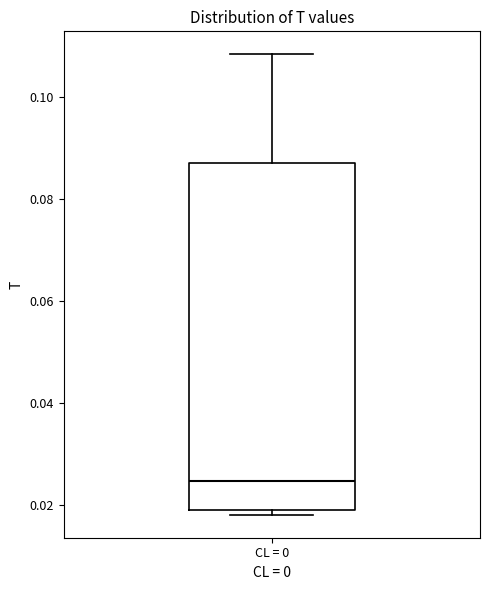

Read this box plot against the y-axis: the position of the median line, the range covered by the box, and the ends of both whiskers. The values are not printed on the chart, so give them approximately, as read against the axis.

median 0.024, box 0.020 to 0.086, whiskers 0.018 to 0.108